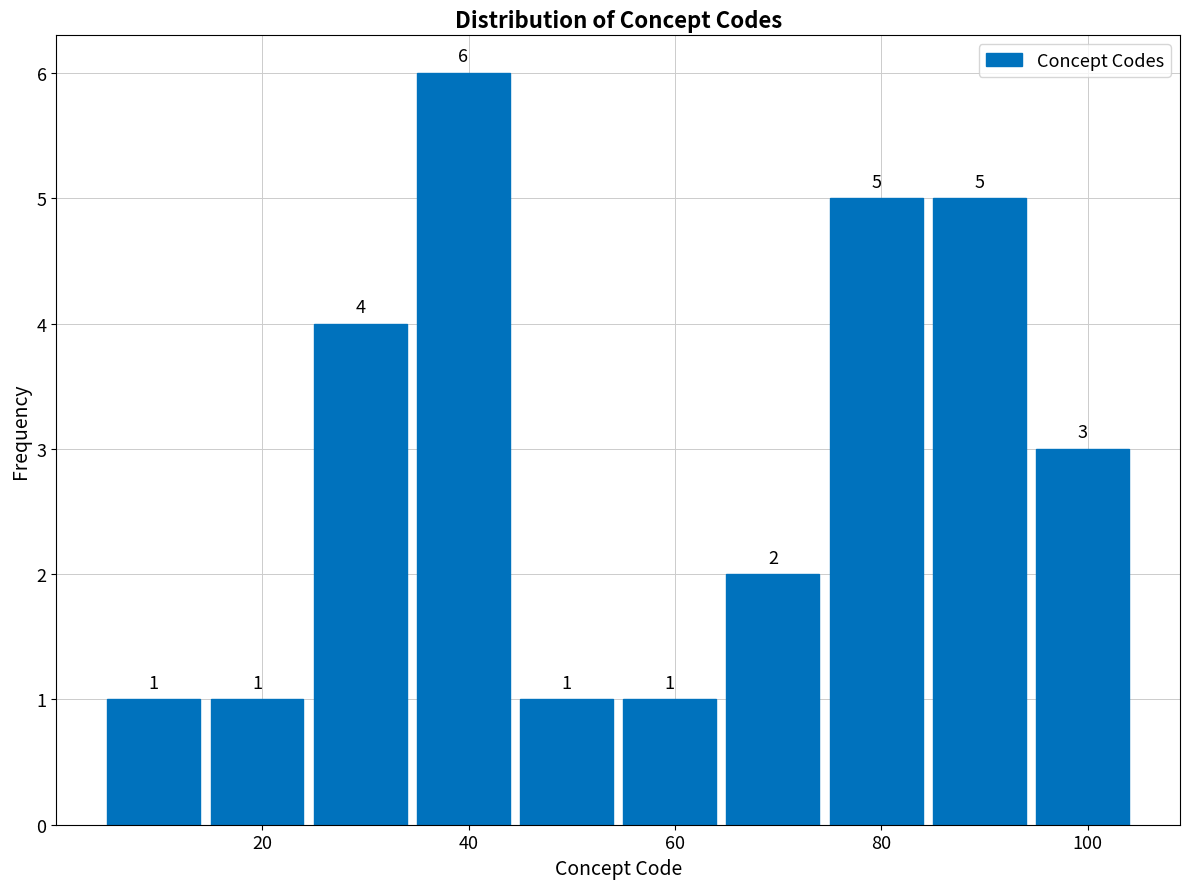

Reading left to right, list every bar in this chart as the range it spans on the x-axis followed by its height. The bar edges are not printed on the chart, so give them approximately, as read against the axis.

5 to 15: 1
15 to 25: 1
25 to 35: 4
35 to 45: 6
45 to 55: 1
55 to 65: 1
65 to 75: 2
75 to 85: 5
85 to 95: 5
95 to 105: 3